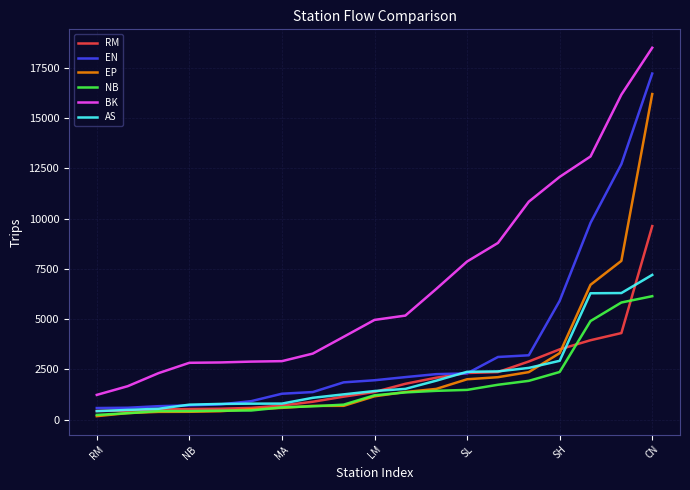

What is the maximum value shown in the chart?

18506